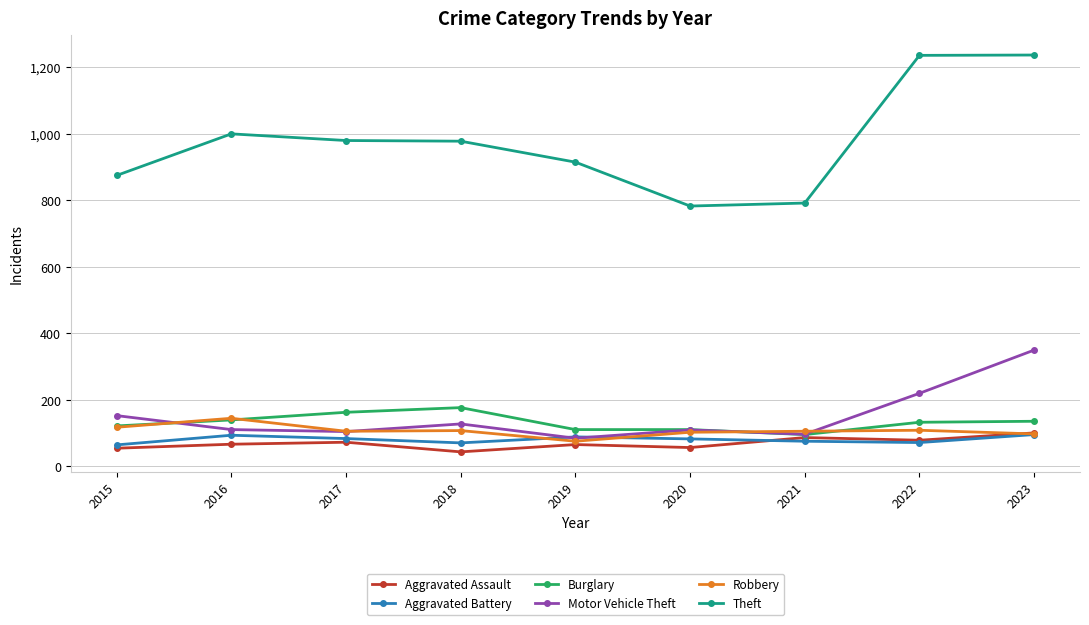

How many lines are shown in the chart?

6